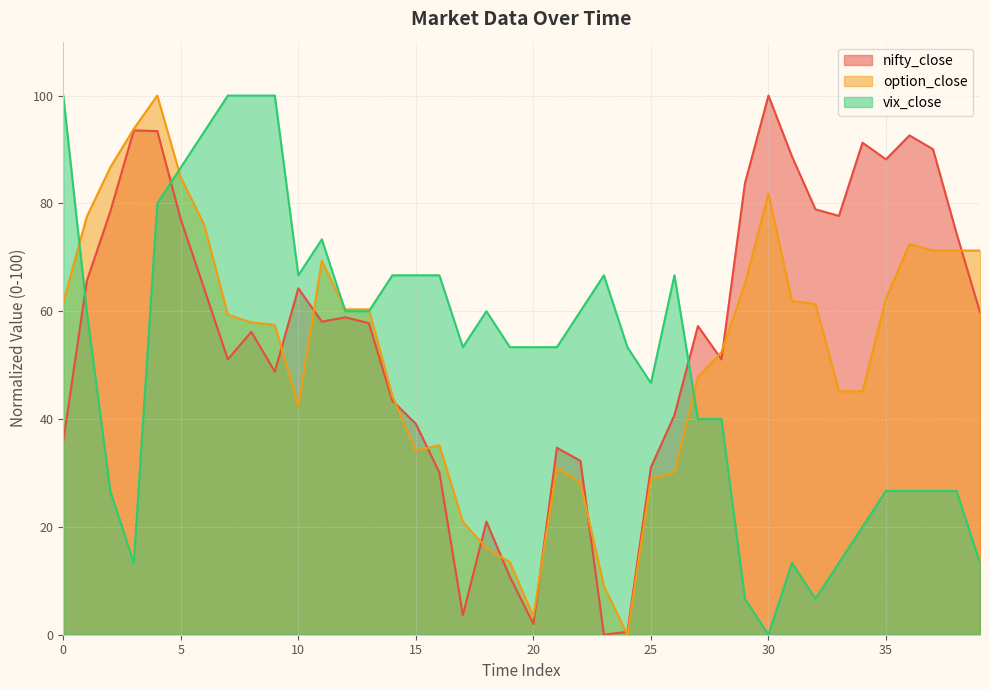

Read the nifty_close value at 14.

43.4